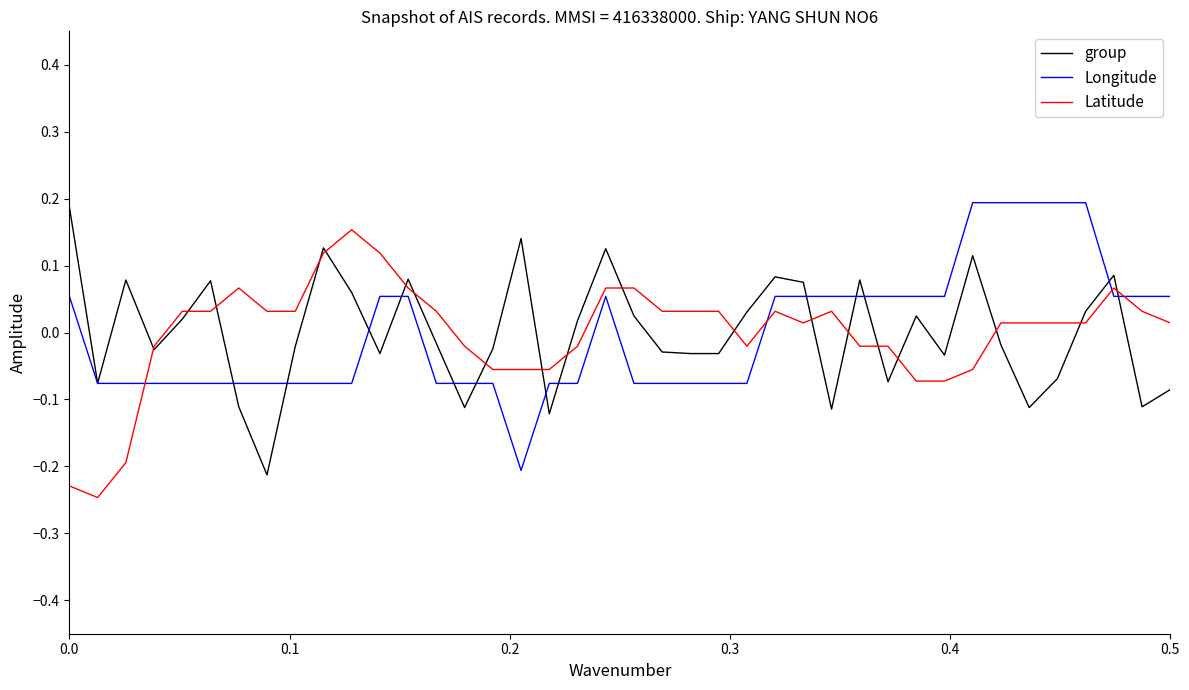

Which series ends up on top after the final intersection of Longitude and Latitude?

Longitude